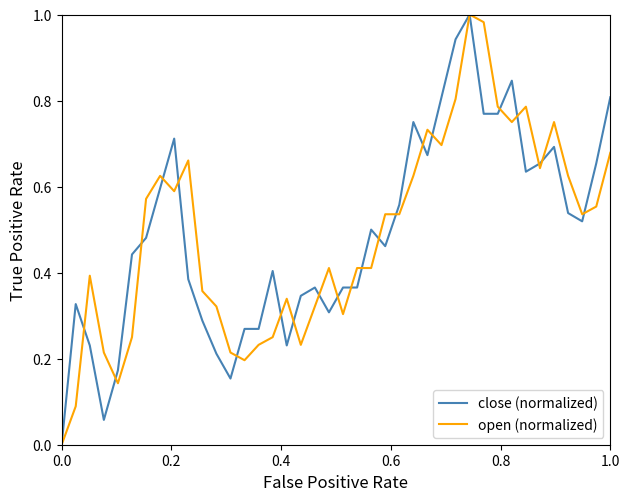

What are all the series names shown in the legend?

close (normalized), open (normalized)